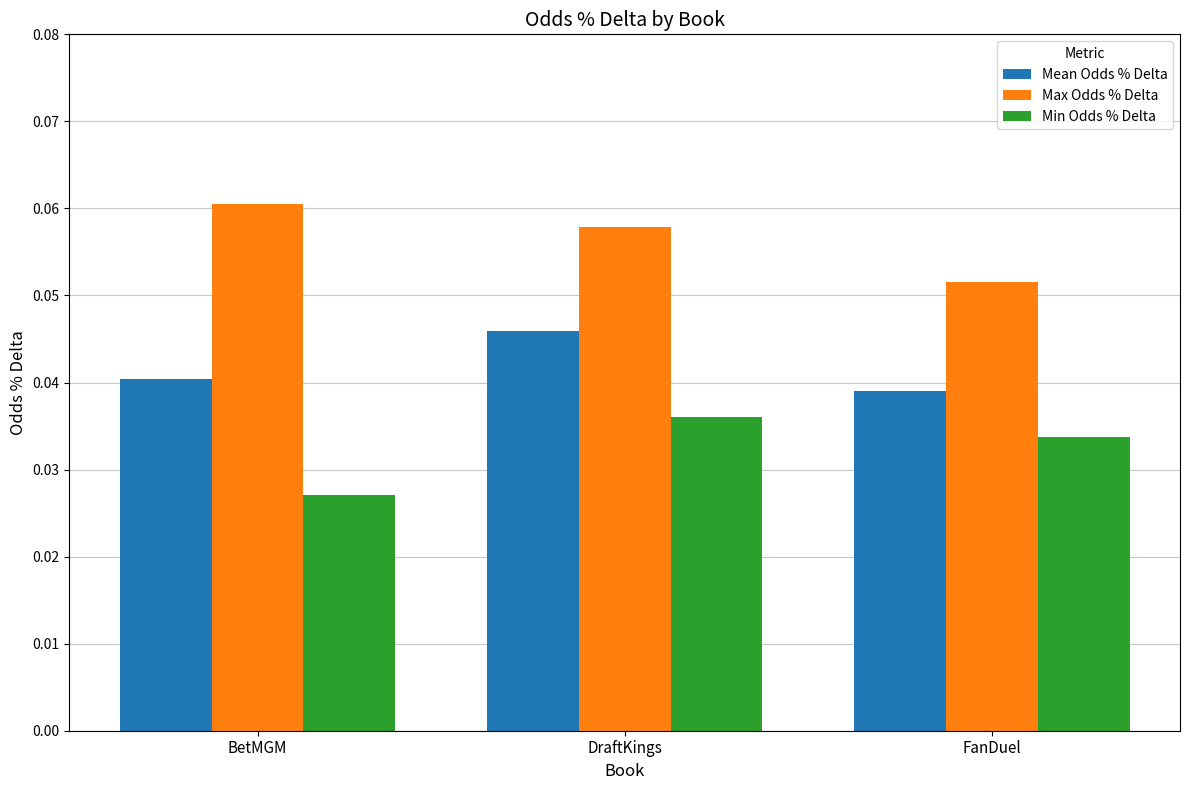

What is the label of the 1st bar from the left?

BetMGM